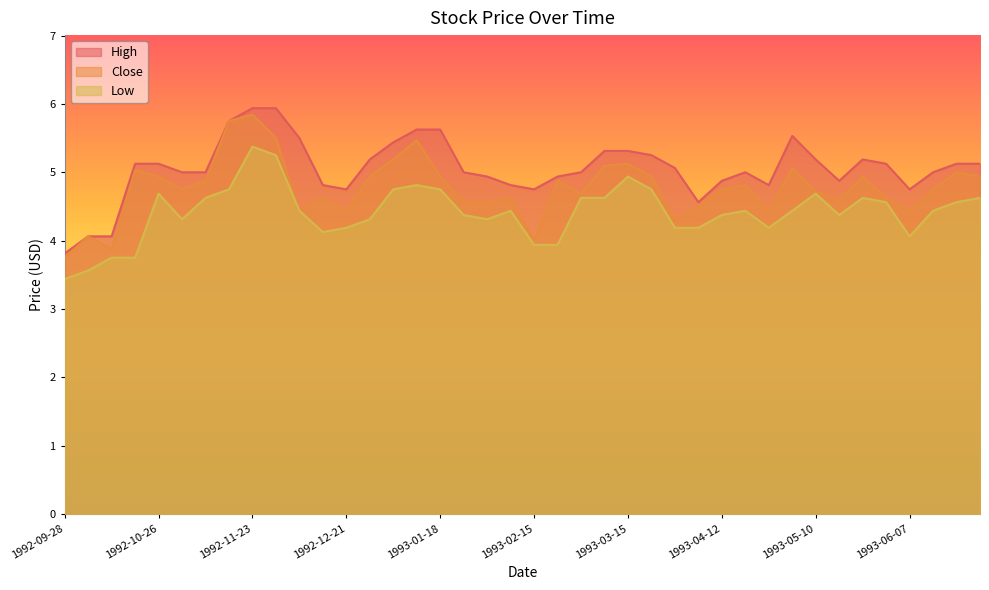

What is the total value across all series at 1993-06-28?

14.7